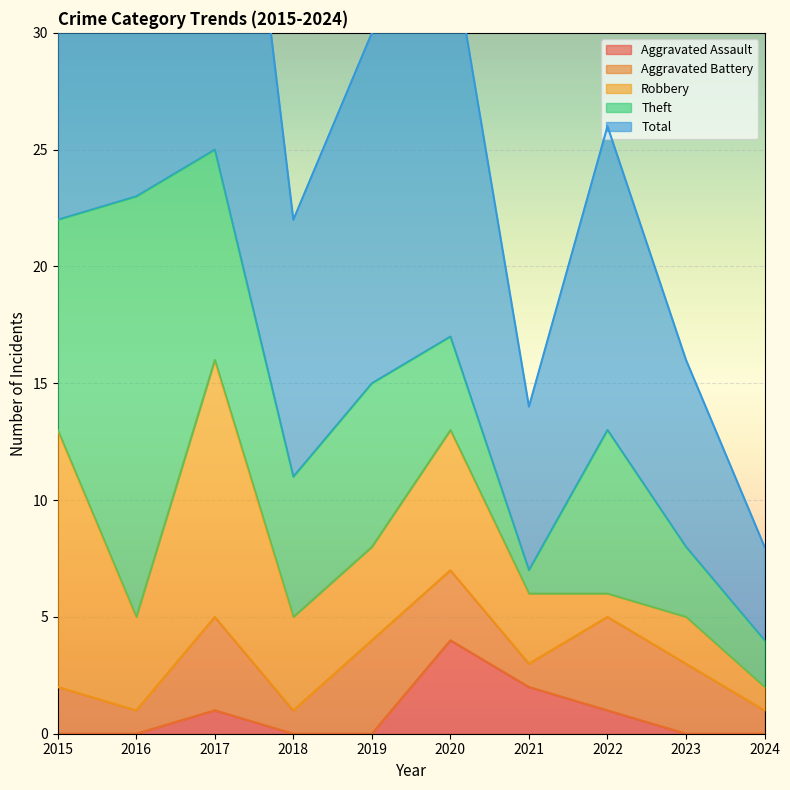

List the series in order of their peak value, lowest first.

Aggravated Assault, Aggravated Battery, Robbery, Theft, Total